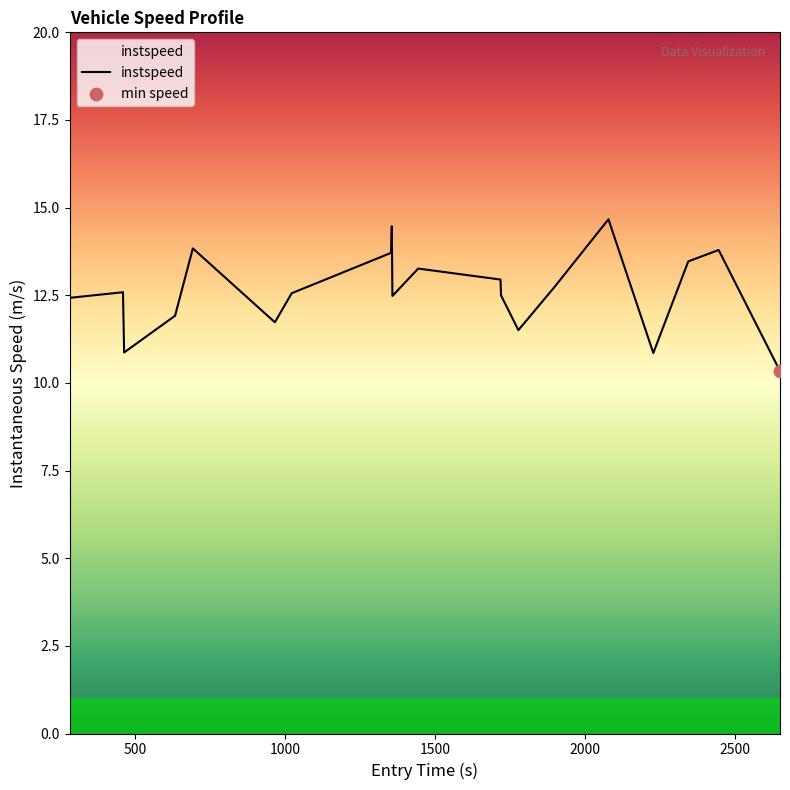

What is the difference between the maximum and minimum values?

4.3